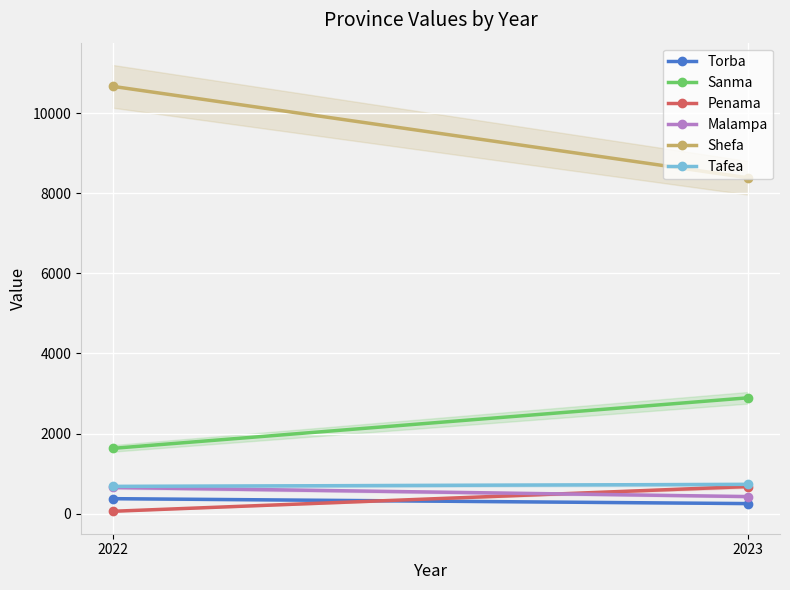

How many series are shown in this chart?

6